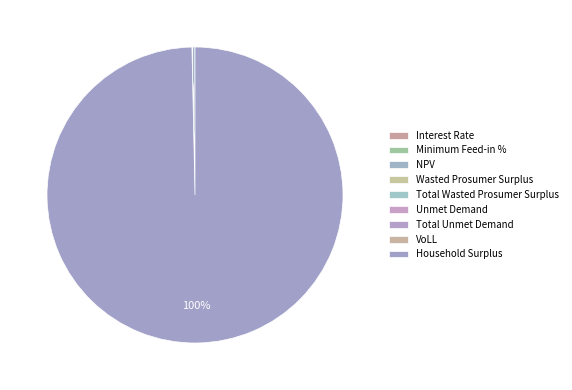

What is the ratio of the value at Household Surplus to the value at NPV?

306.2